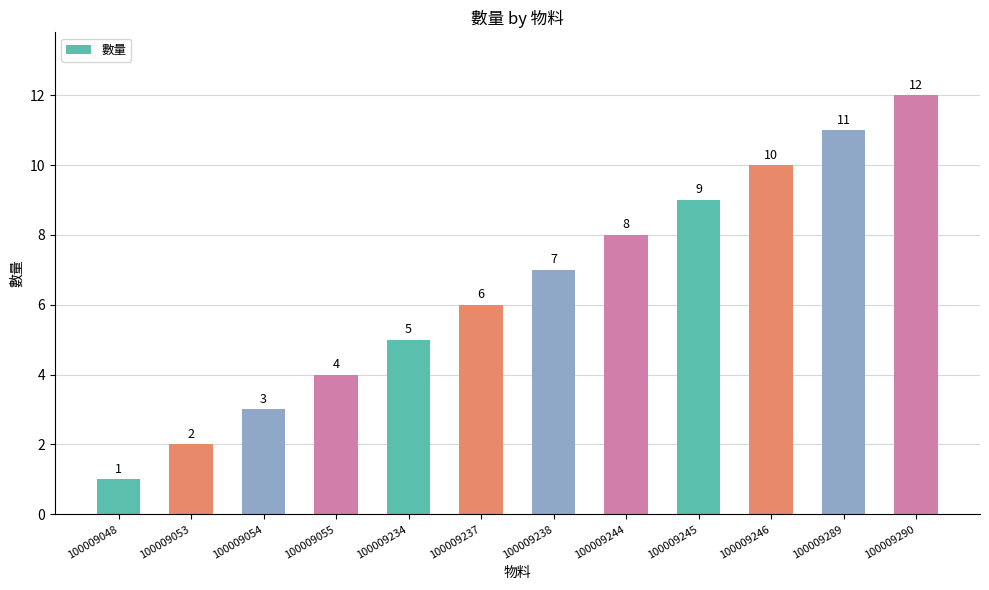

What is the minimum value shown in the chart?

1